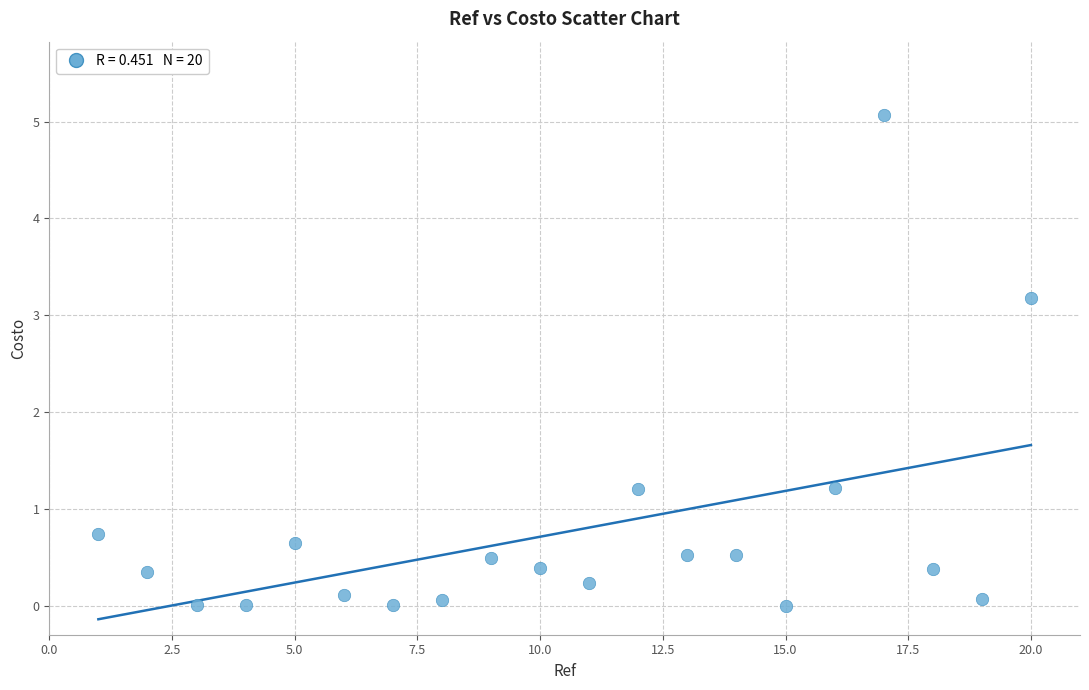

What is the range of Y values (max minus min)?

5.1